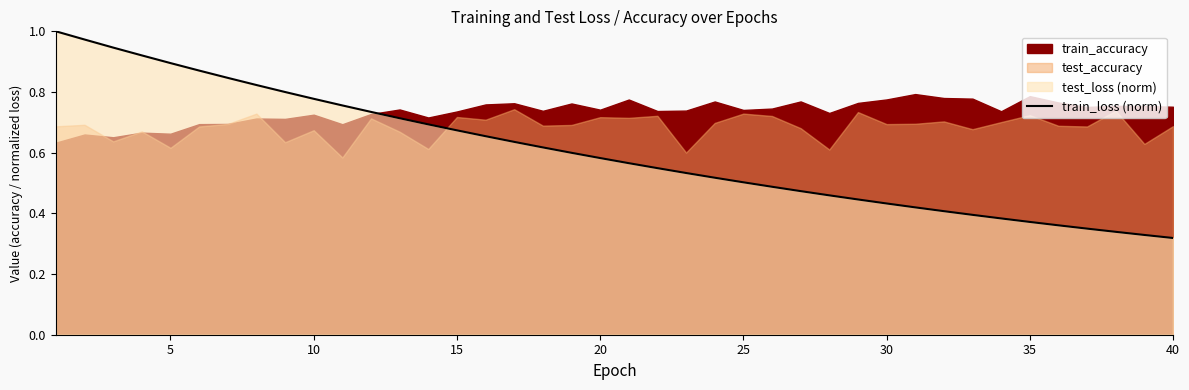

How many lines are shown in the chart?

1